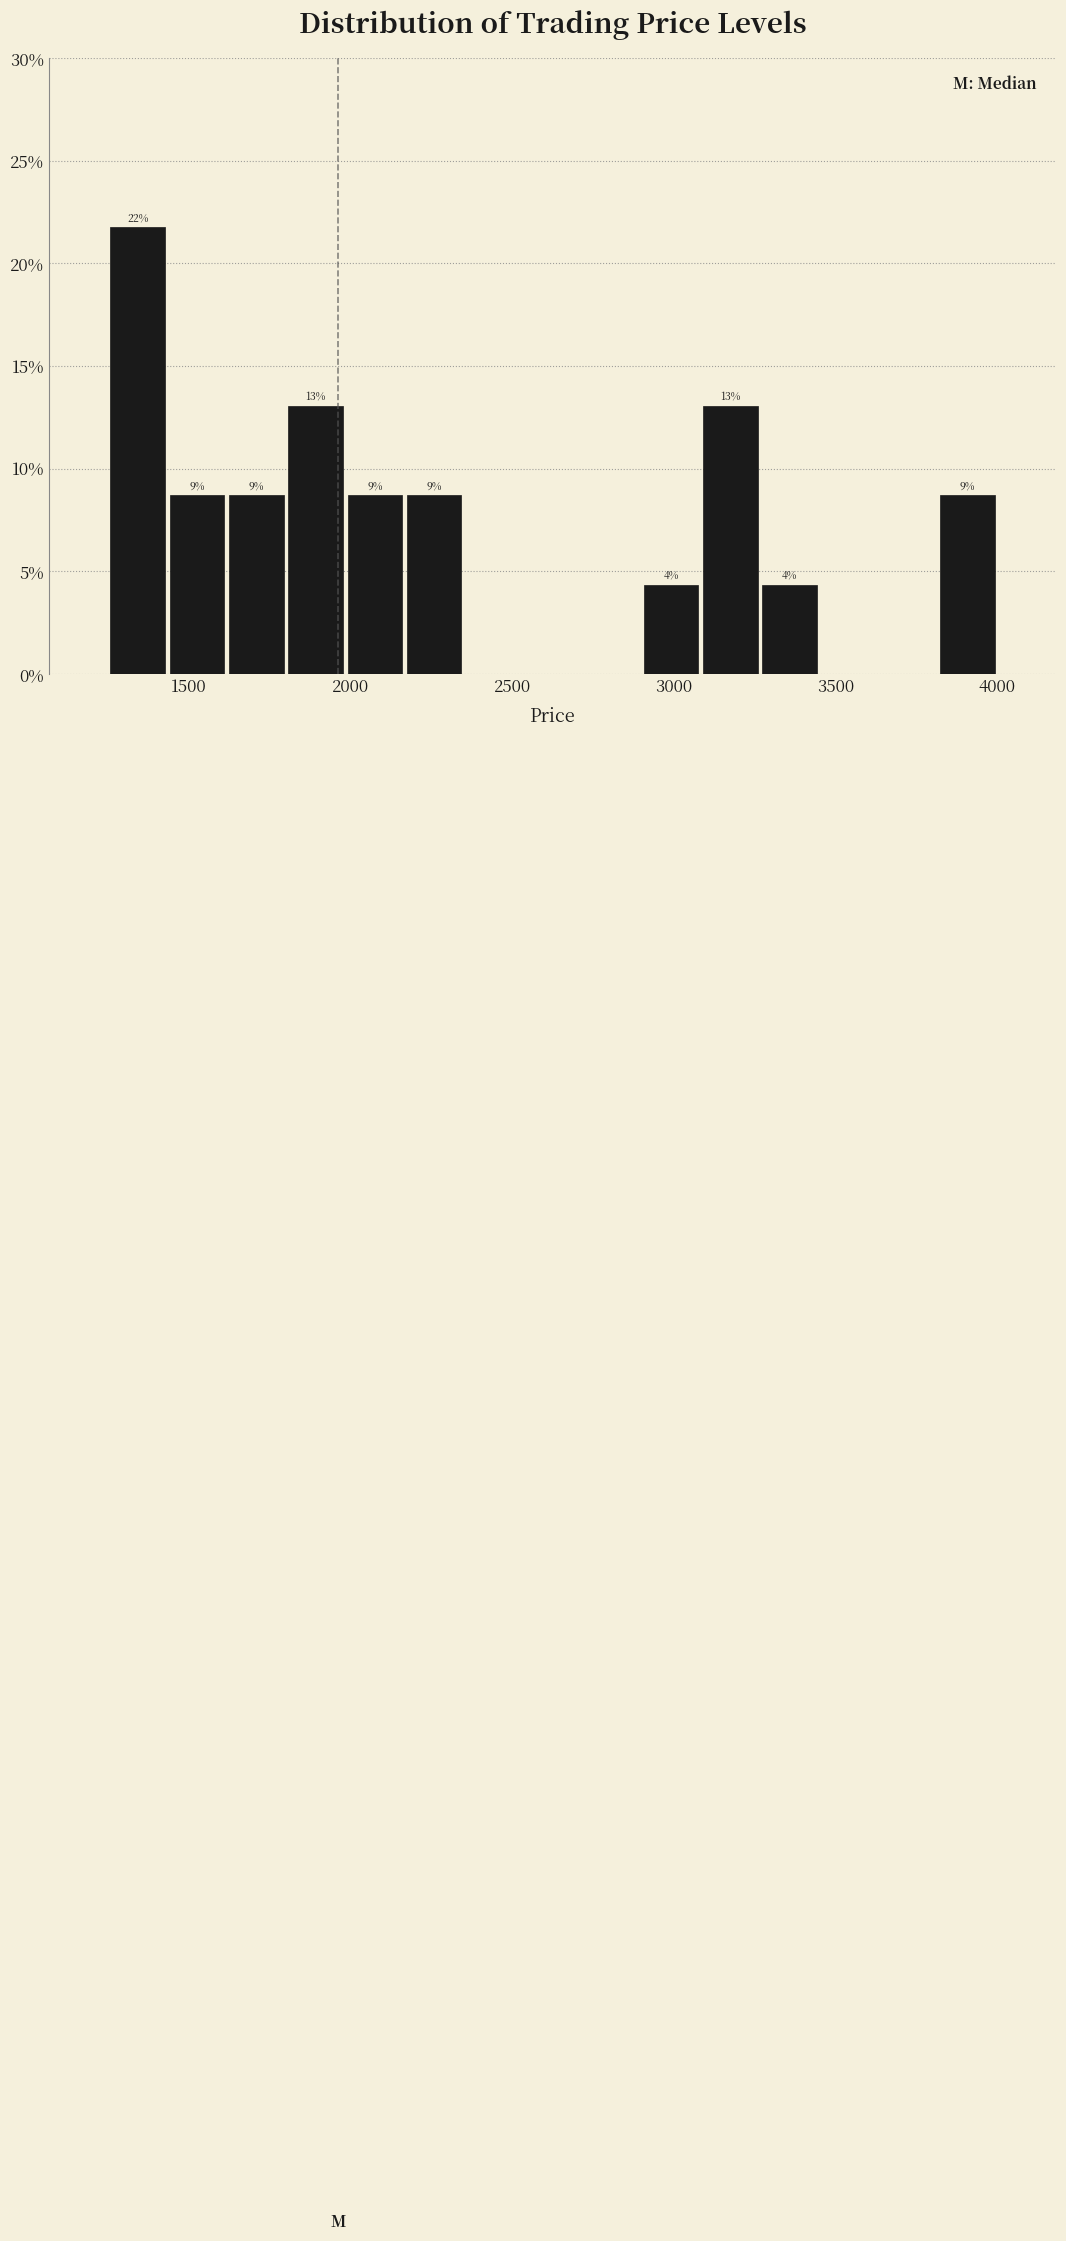

Around what value on the x-axis is the tallest bar? Give the approximate position of its centre, as read against the axis.

1350